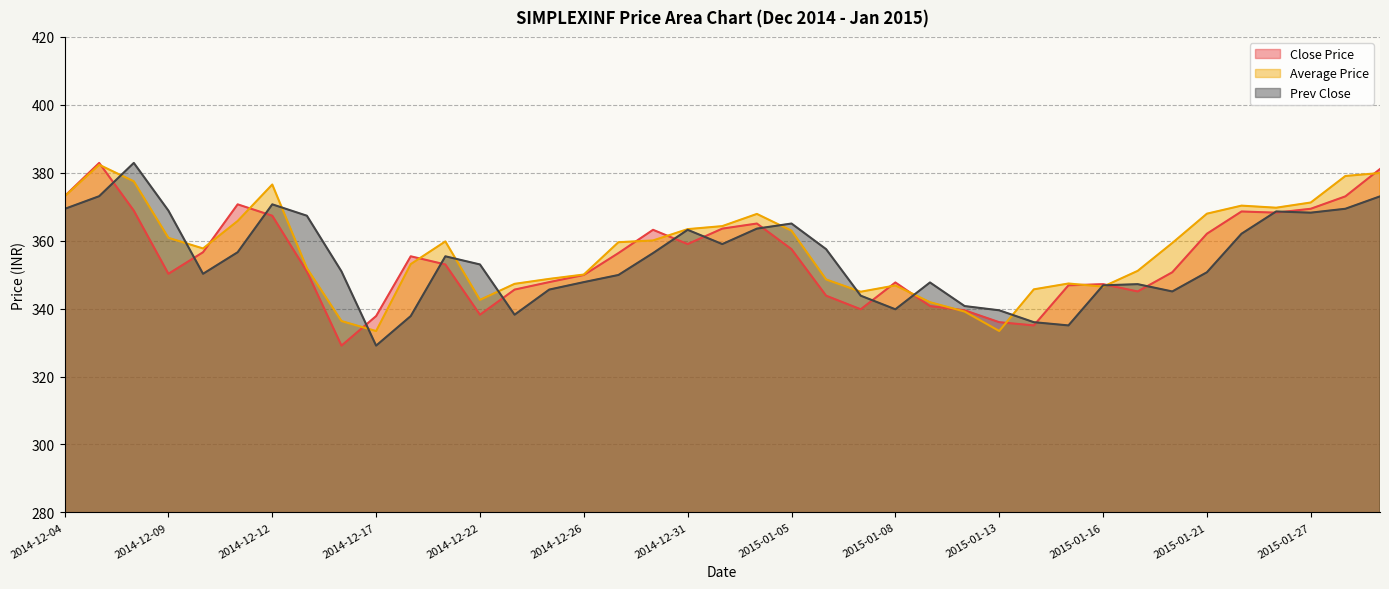

How many values in the Prev Close series exceed 353?

19